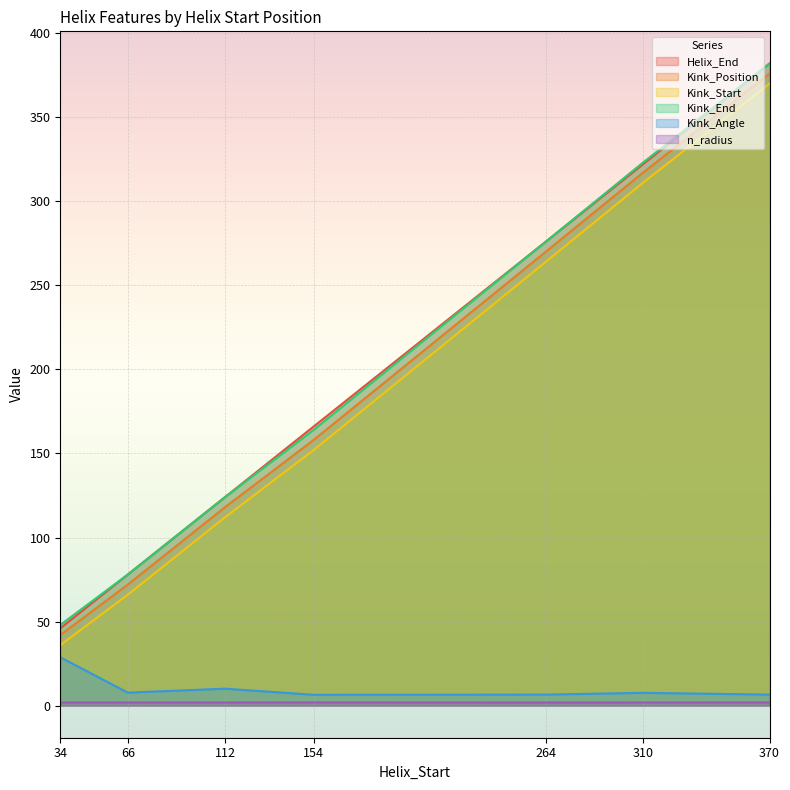

What is the approximate value of Kink_Angle at 66?

7.7